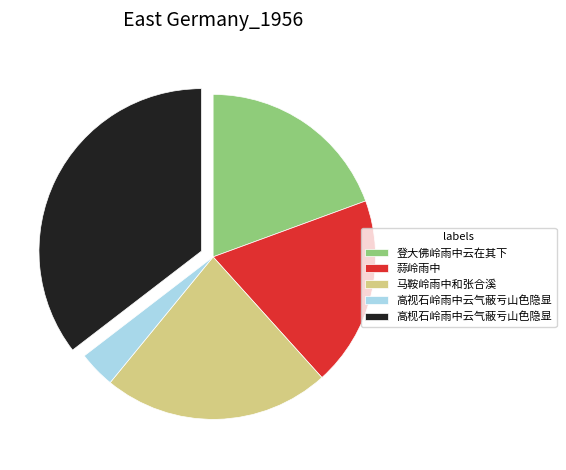

Combined, do 登大佛岭雨中云在其下 and 蒜岭雨中 account for over 50%?

No